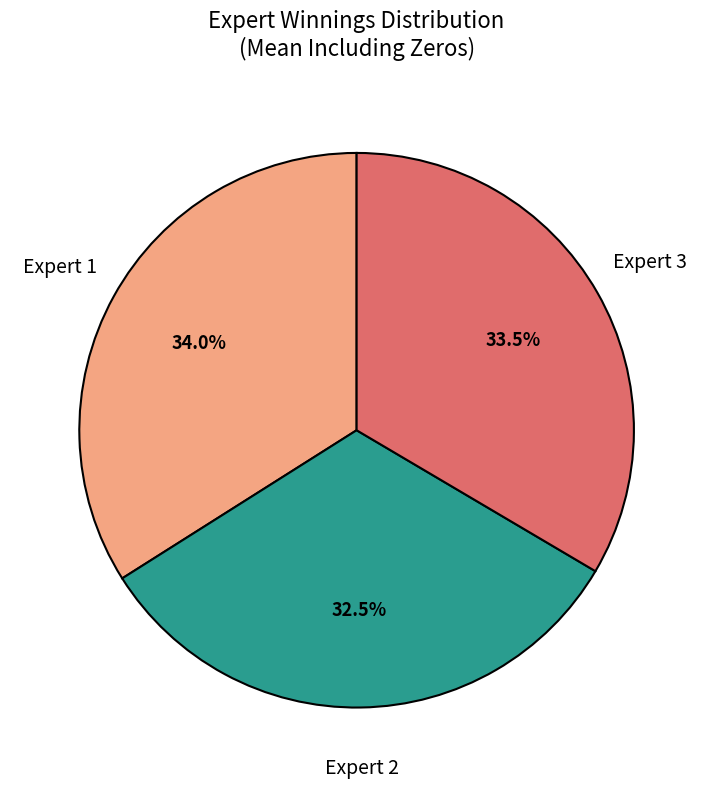

How many slices are in this pie chart?

3